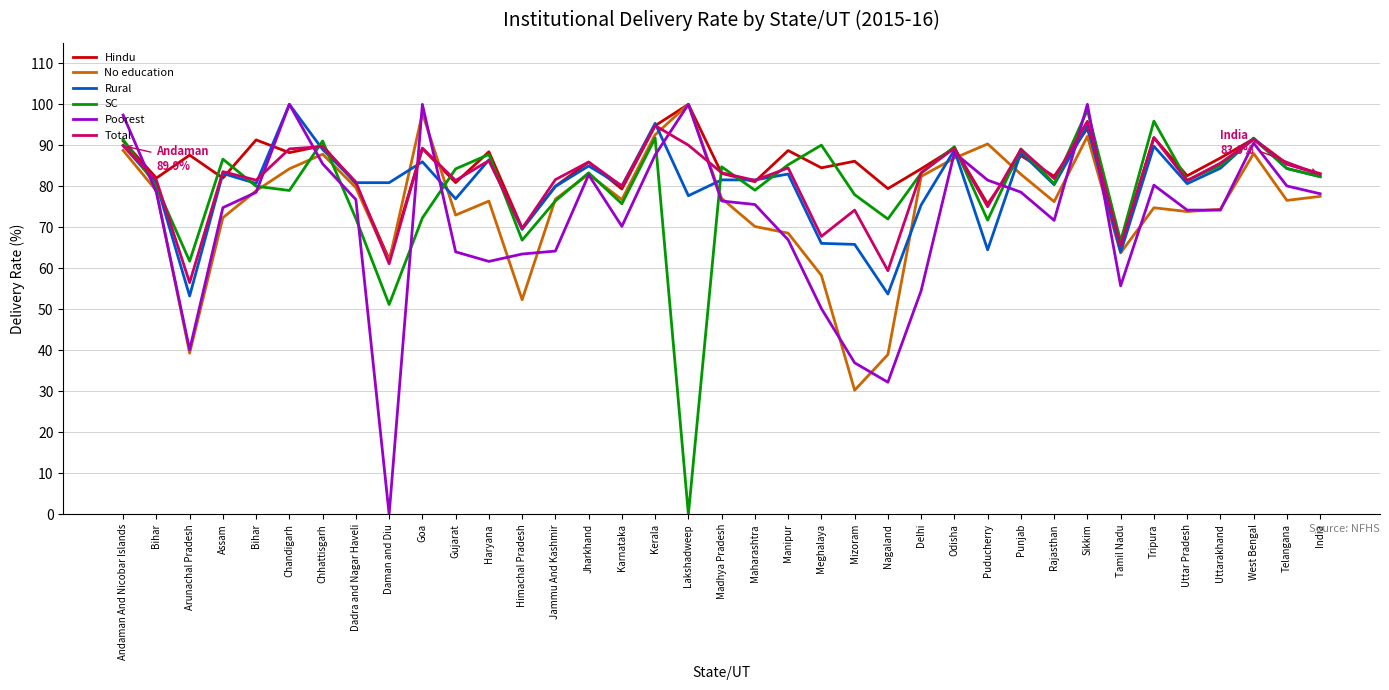

Is this an area chart (filled region under the line)?

No